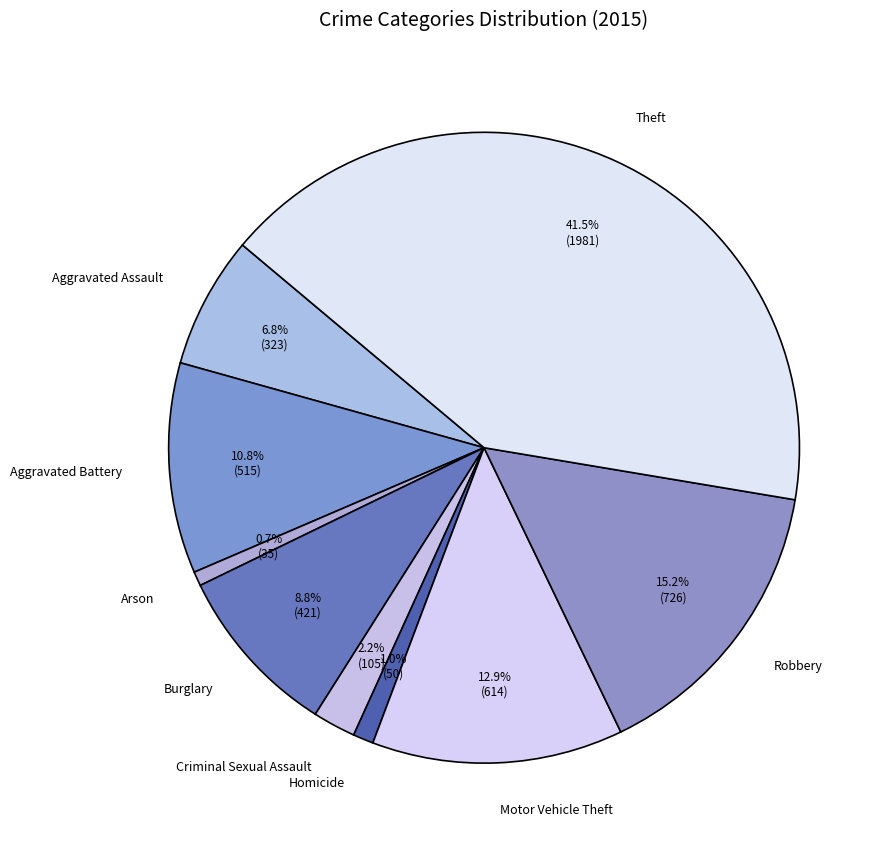

What percentage is NOT represented by Aggravated Assault?

93.2%